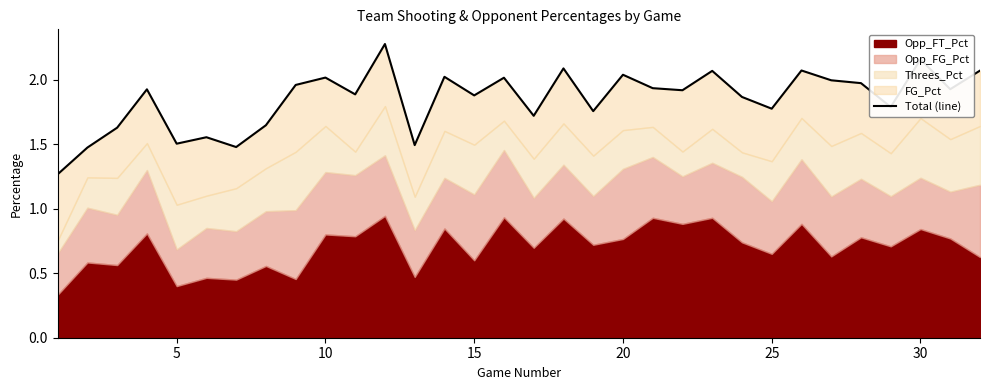

How many interior local peaks (higher than both neighbors) does the data have?

11